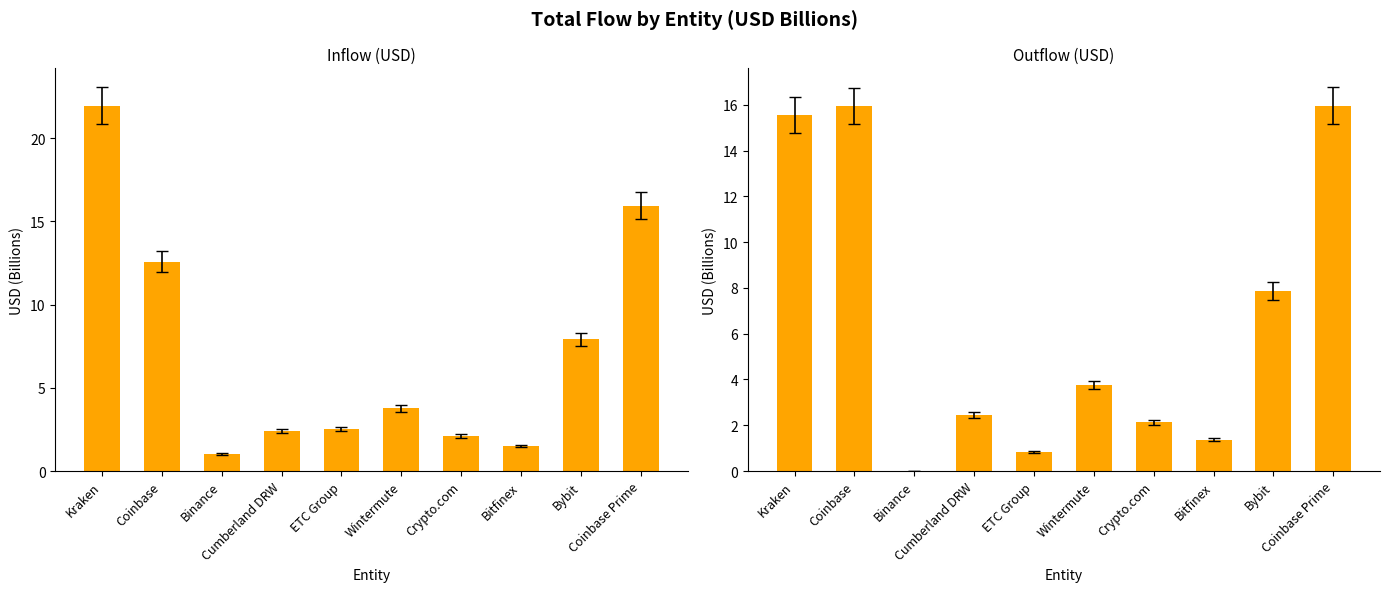

The value of inUSD at Wintermute is 5.3. True or false?

False